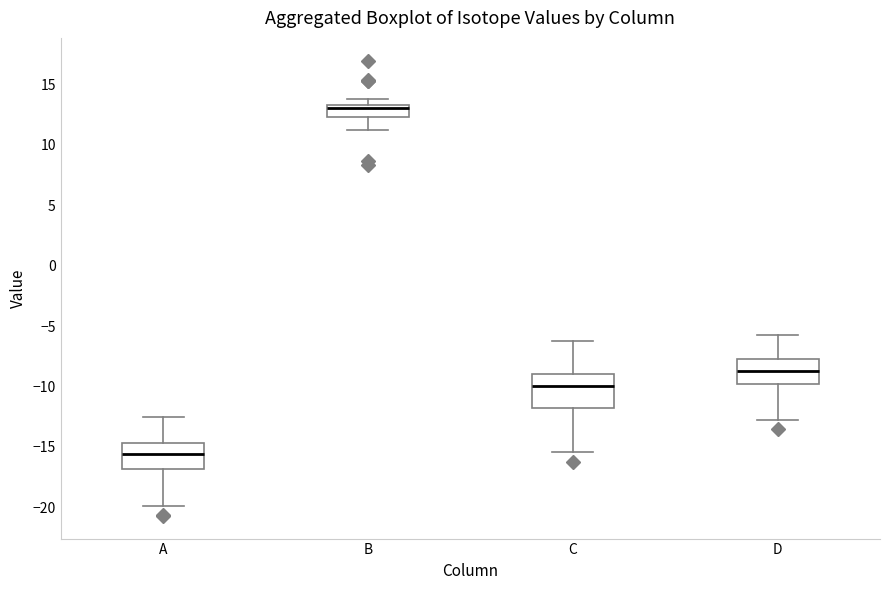

Reading left to right, read every box against the y-axis: the position of its median line, the range the box covers, and the ends of its whiskers. The values are not printed on the chart, so give them approximately, as read against the axis.

A: median -15.5, box -17.0 to -14.5, whiskers -20.0 to -12.5
B: median 13.0, box 12.5 to 13.5, whiskers 11.0 to 14.0
C: median -10.0, box -12.0 to -9.0, whiskers -15.5 to -6.0
D: median -8.5, box -10.0 to -7.5, whiskers -13.0 to -5.5